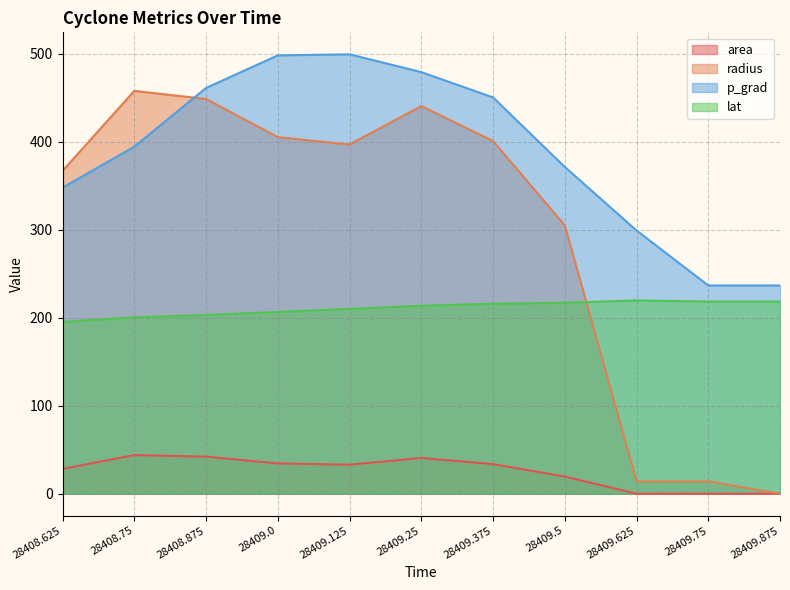

True or false: p_grad has more than 1 interior local peaks.

False